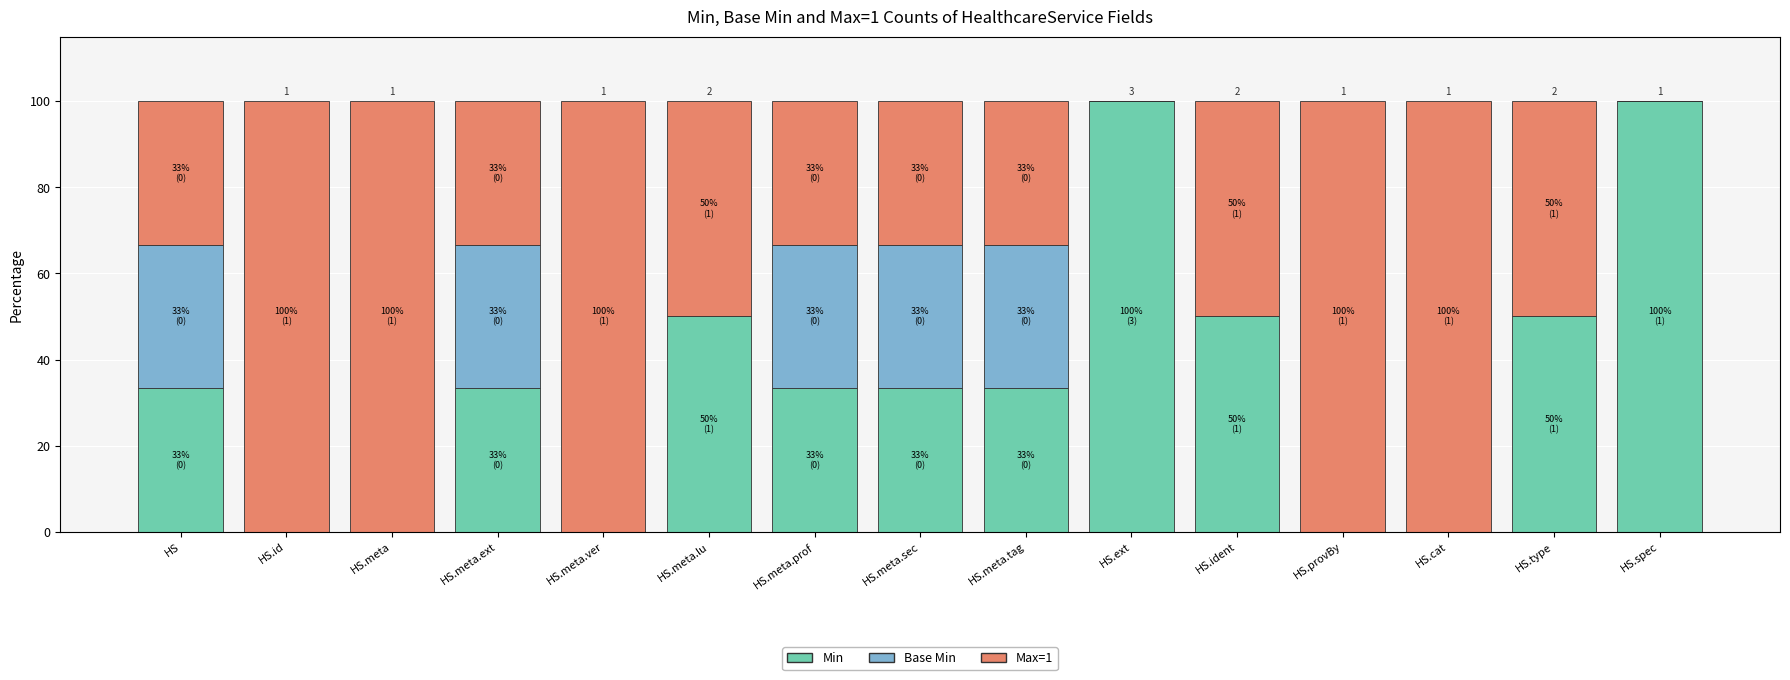

What is the total value across all series at HS.meta?

100.0